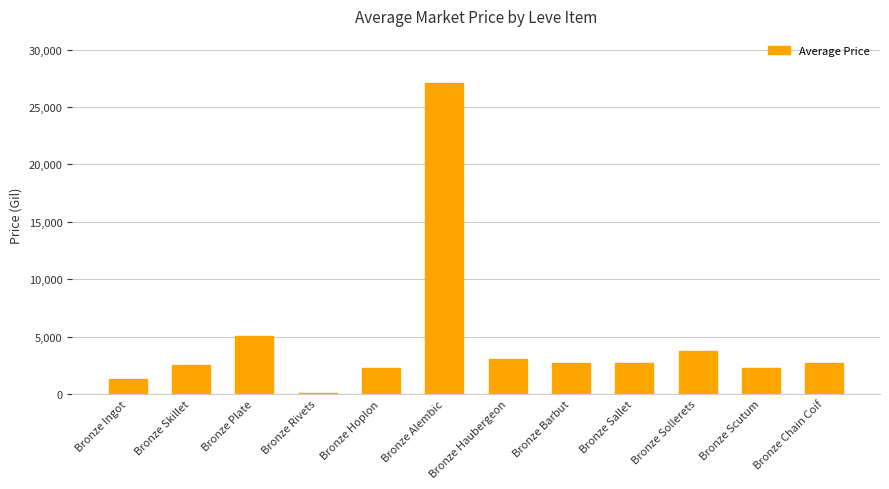

What position from the right is Bronze Alembic?

7